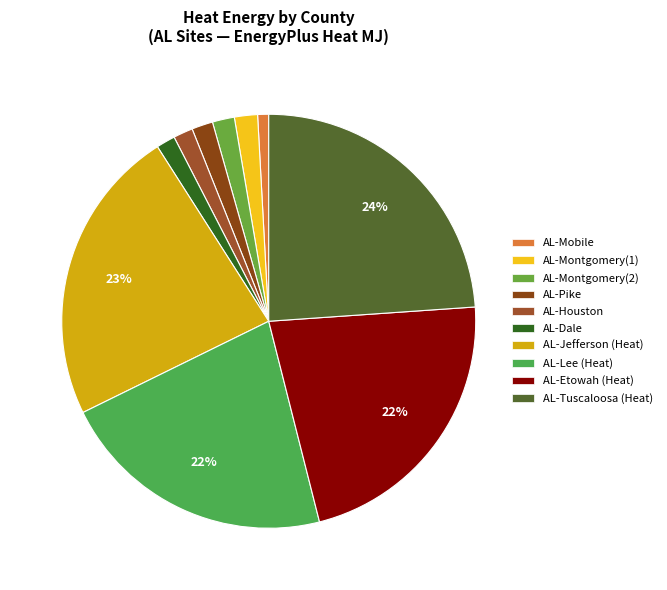

How many segments does this pie chart have?

10